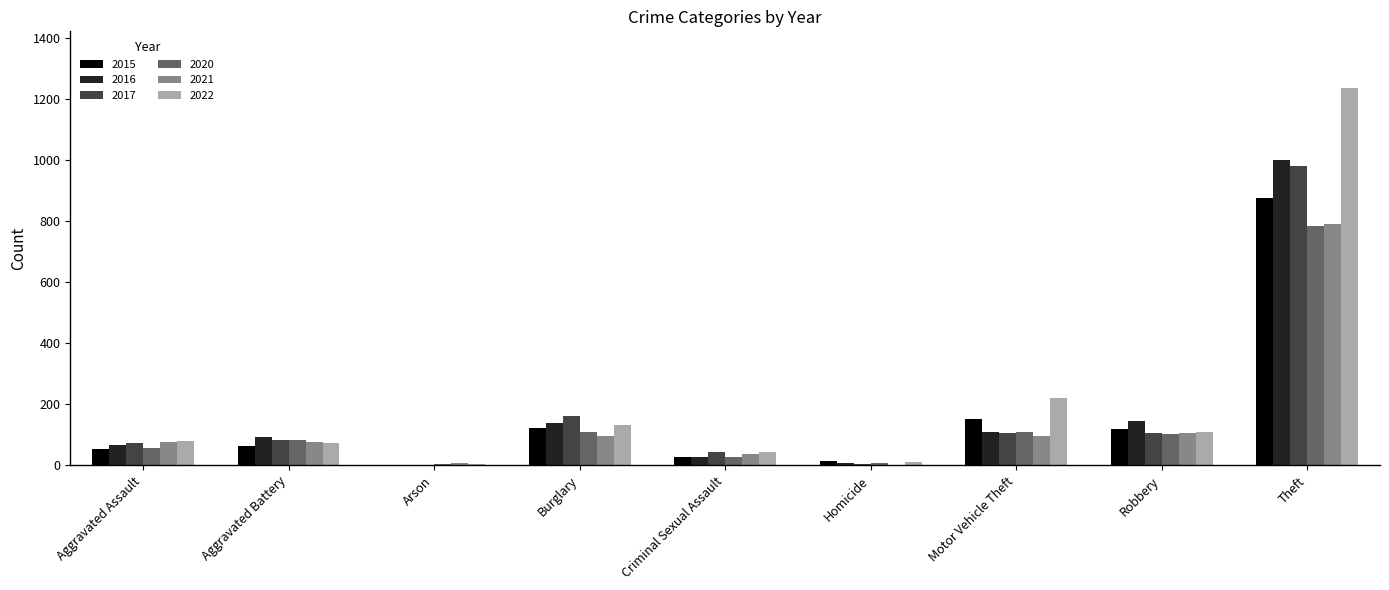

What is the difference between the 2015 values at Theft and Robbery?

757